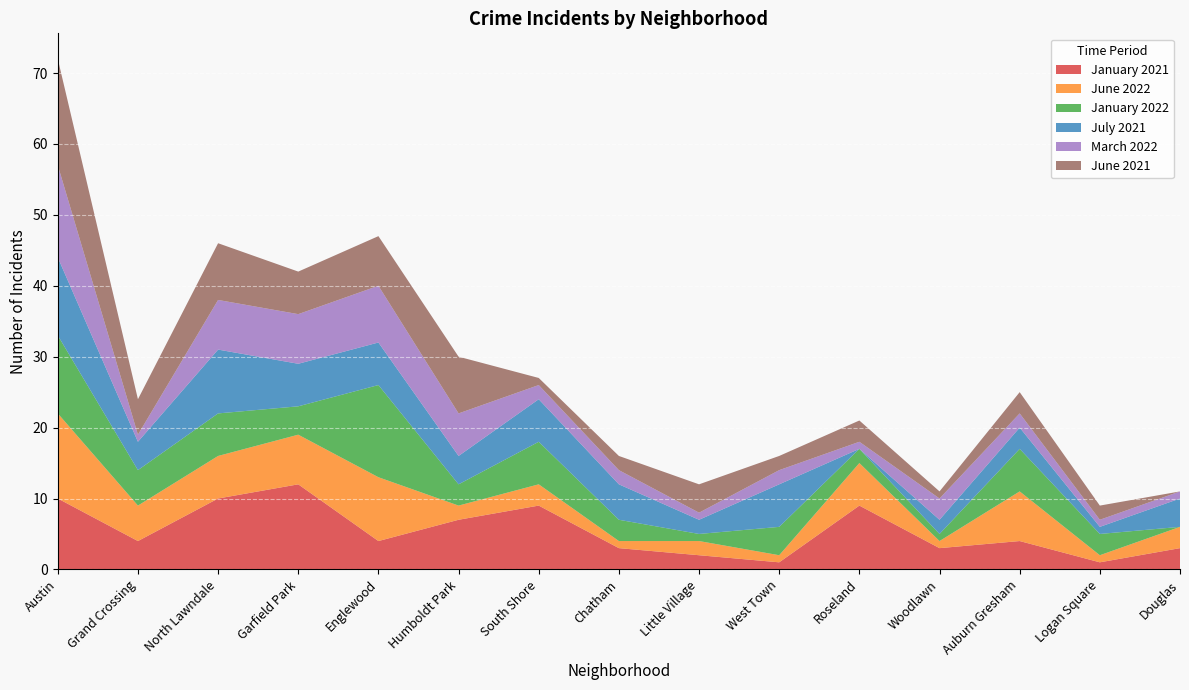

Reading right to left, extract all data points from this chart.

January 2021: Douglas=3	Logan Square=1	Auburn Gresham=4	Woodlawn=3	Roseland=9	West Town=1	Little Village=2	Chatham=3	South Shore=9	Humboldt Park=7	Englewood=4	Garfield Park=12	North Lawndale=10	Grand Crossing=4	Austin=10
June 2022: Douglas=3	Logan Square=1	Auburn Gresham=7	Woodlawn=1	Roseland=6	West Town=1	Little Village=2	Chatham=1	South Shore=3	Humboldt Park=2	Englewood=9	Garfield Park=7	North Lawndale=6	Grand Crossing=5	Austin=12
January 2022: Douglas=0	Logan Square=3	Auburn Gresham=6	Woodlawn=1	Roseland=2	West Town=4	Little Village=1	Chatham=3	South Shore=6	Humboldt Park=3	Englewood=13	Garfield Park=4	North Lawndale=6	Grand Crossing=5	Austin=11
July 2021: Douglas=4	Logan Square=1	Auburn Gresham=3	Woodlawn=2	Roseland=0	West Town=6	Little Village=2	Chatham=5	South Shore=6	Humboldt Park=4	Englewood=6	Garfield Park=6	North Lawndale=9	Grand Crossing=4	Austin=11
March 2022: Douglas=1	Logan Square=1	Auburn Gresham=2	Woodlawn=3	Roseland=1	West Town=2	Little Village=1	Chatham=2	South Shore=2	Humboldt Park=6	Englewood=8	Garfield Park=7	North Lawndale=7	Grand Crossing=1	Austin=13
June 2021: Douglas=0	Logan Square=2	Auburn Gresham=3	Woodlawn=1	Roseland=3	West Town=2	Little Village=4	Chatham=2	South Shore=1	Humboldt Park=8	Englewood=7	Garfield Park=6	North Lawndale=8	Grand Crossing=5	Austin=15